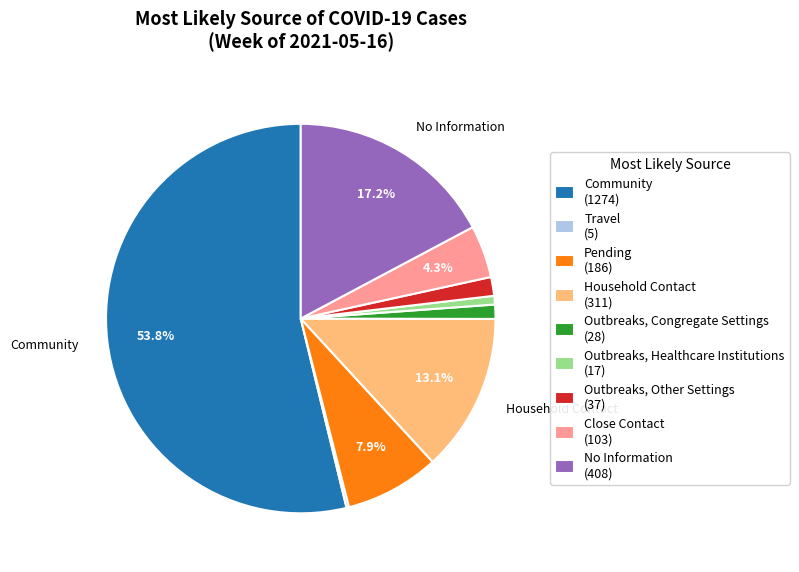

Combined, do Pending (186) and No Information (408) account for over 50%?

No